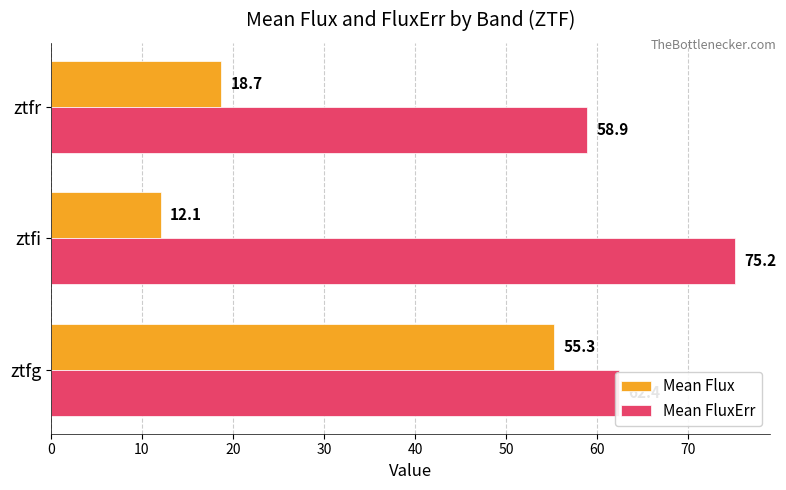

Which series has the largest total across all categories?

Mean FluxErr